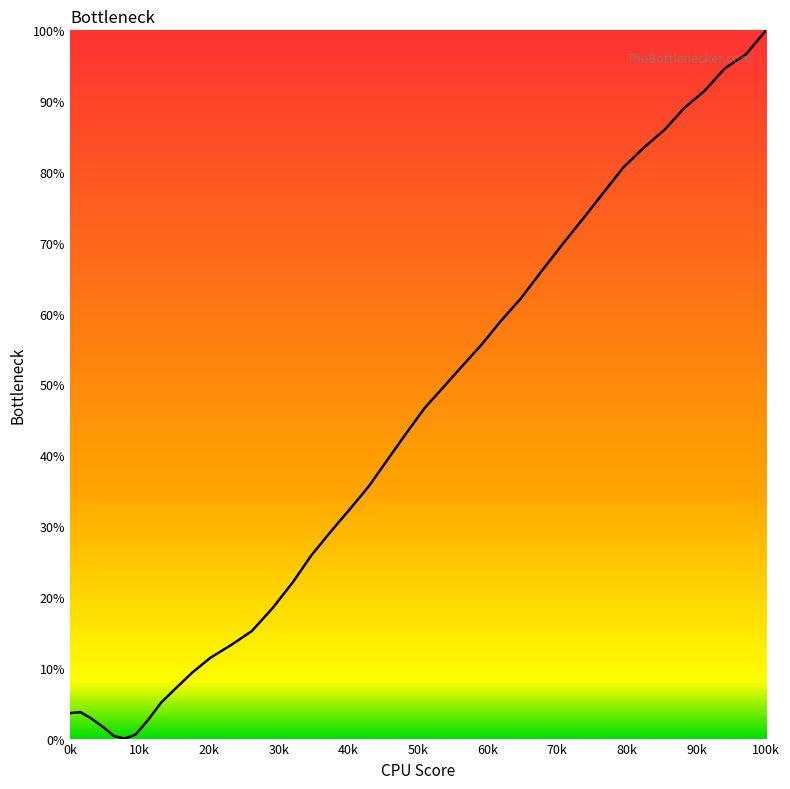

How many positive values are there?

39